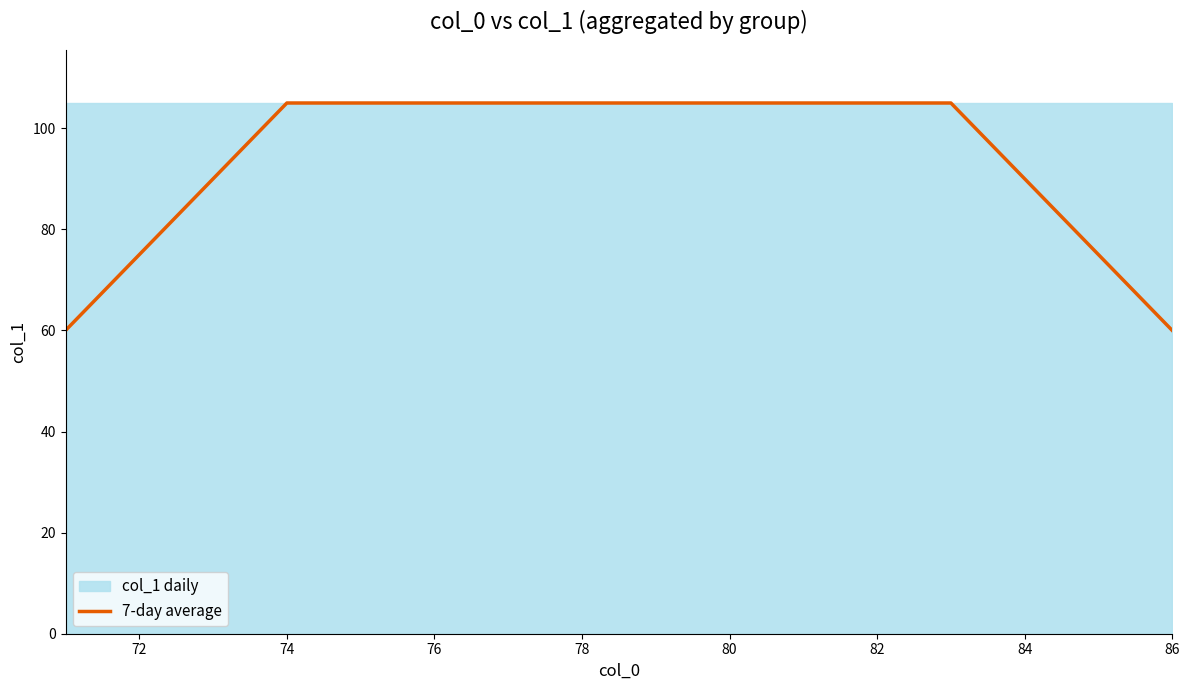

The value of 7-day average at 78 is 139. True or false?

False